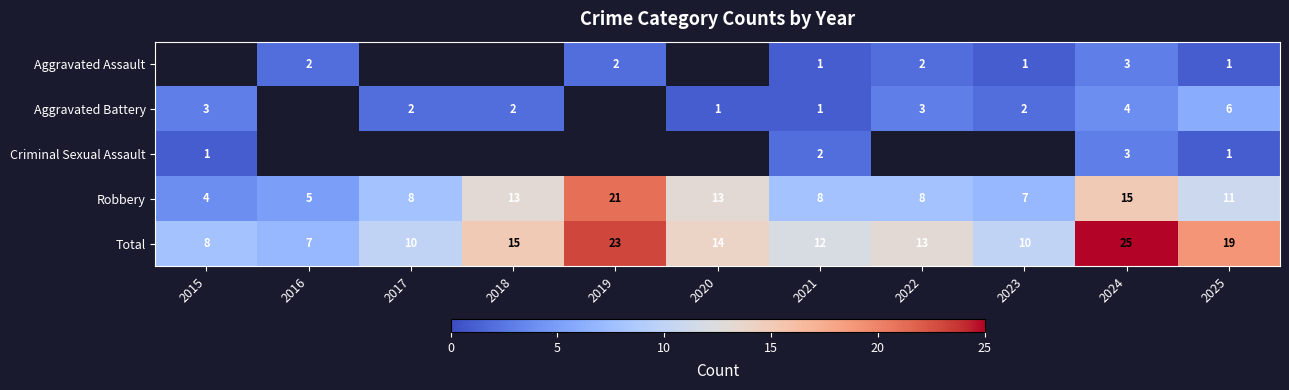

At which label is Total closest to 16?

2018